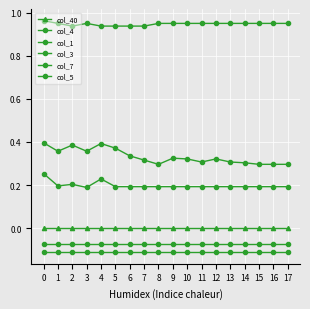

List the labels in order of col_40 value, largest first.

0, 1, 2, 3, 4, 5, 6, 7, 8, 9, 10, 11, 12, 13, 14, 15, 16, 17